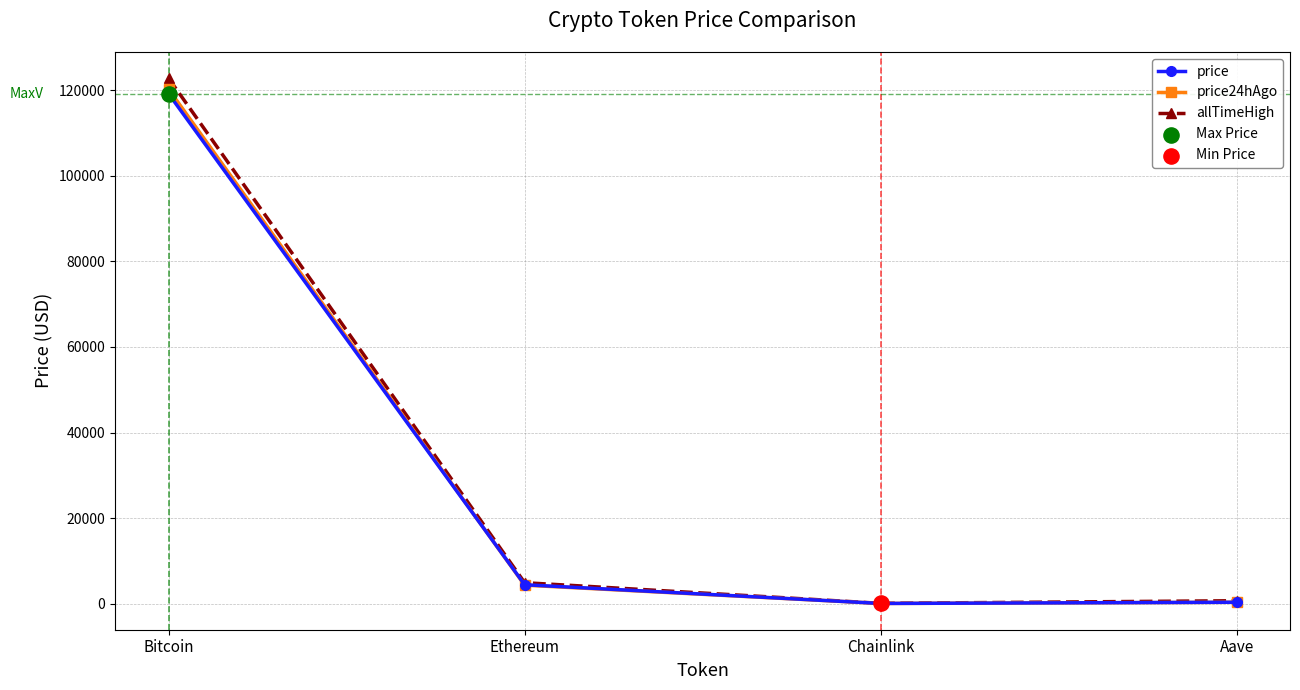

Which series has the largest total across all categories?

allTimeHigh